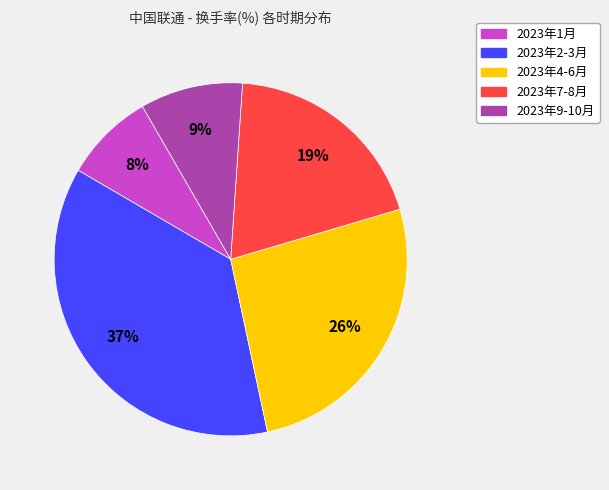

To the nearest percent, what is the average slice percentage?

20%